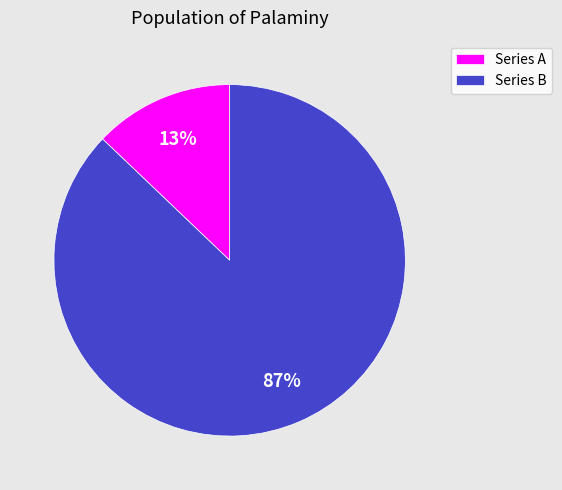

Do Series A and Series B together represent more than half of the pie?

Yes